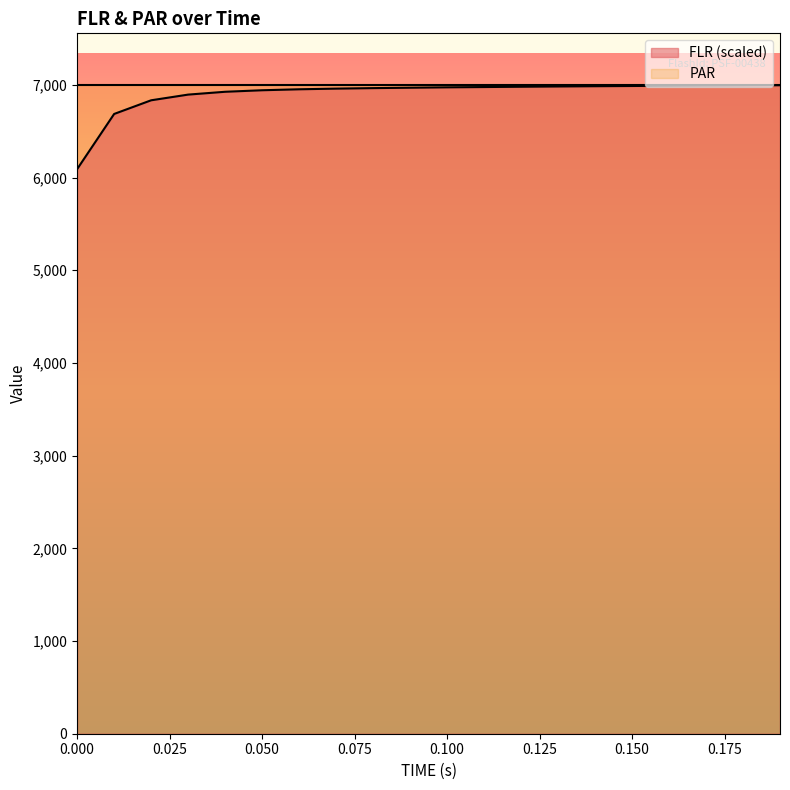

Reading left to right, what are all the values shown in this chart?

0.0=6090.7	0.01=6685.5	0.02=6832.9	0.03=6894.2	0.04=6924.7	0.05=6941.1	0.06=6951.6	0.07=6958.7	0.08=6964.2	0.09=6968.5	0.1=6972.7	0.11=6975.7	0.12=6979.0	0.13=6982.1	0.14=6984.7	0.15=6987.1	0.16=6989.6	0.17=6991.5	0.18=6993.1	0.19=6995.5